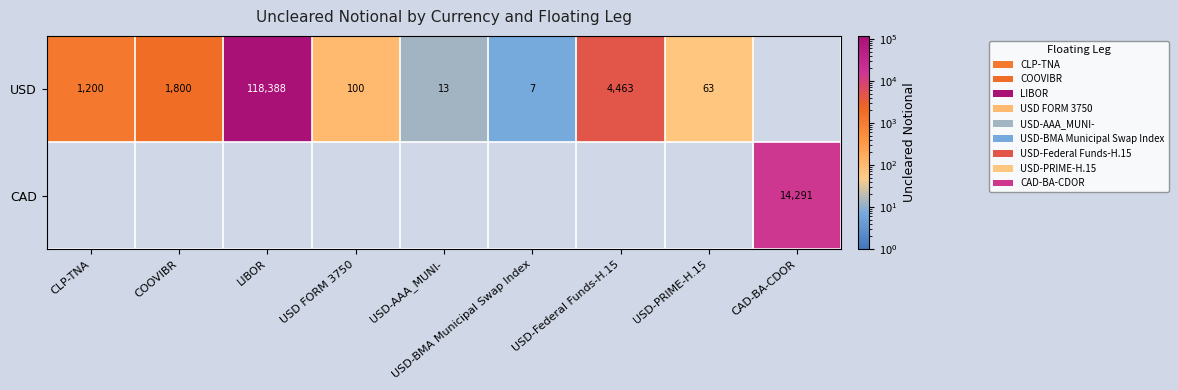

What is the spread (max minus min) of values at USD-AAA_MUNI-?

13.0